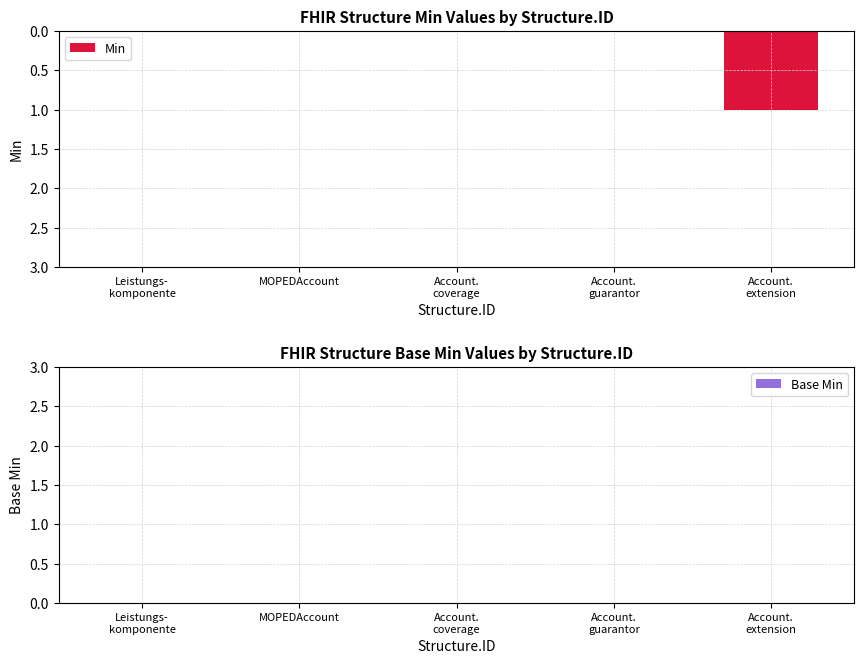

How many distinct data groups are displayed?

1